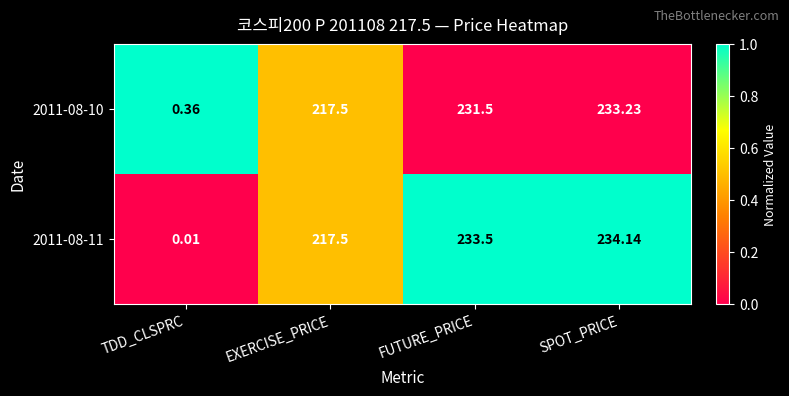

Is the value of 2011-08-10 at SPOT_PRICE greater than the value of 2011-08-11 at EXERCISE_PRICE?

Yes